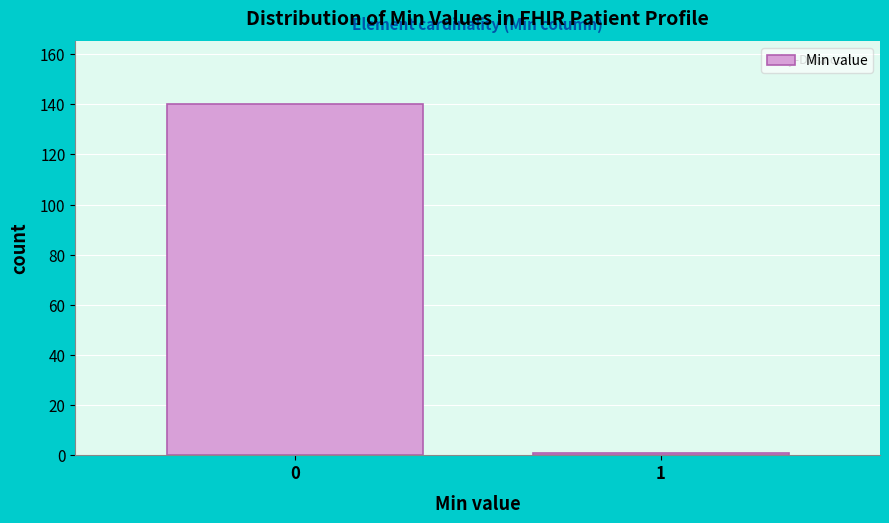

Reading left to right, extract all data points from this chart.

140	1